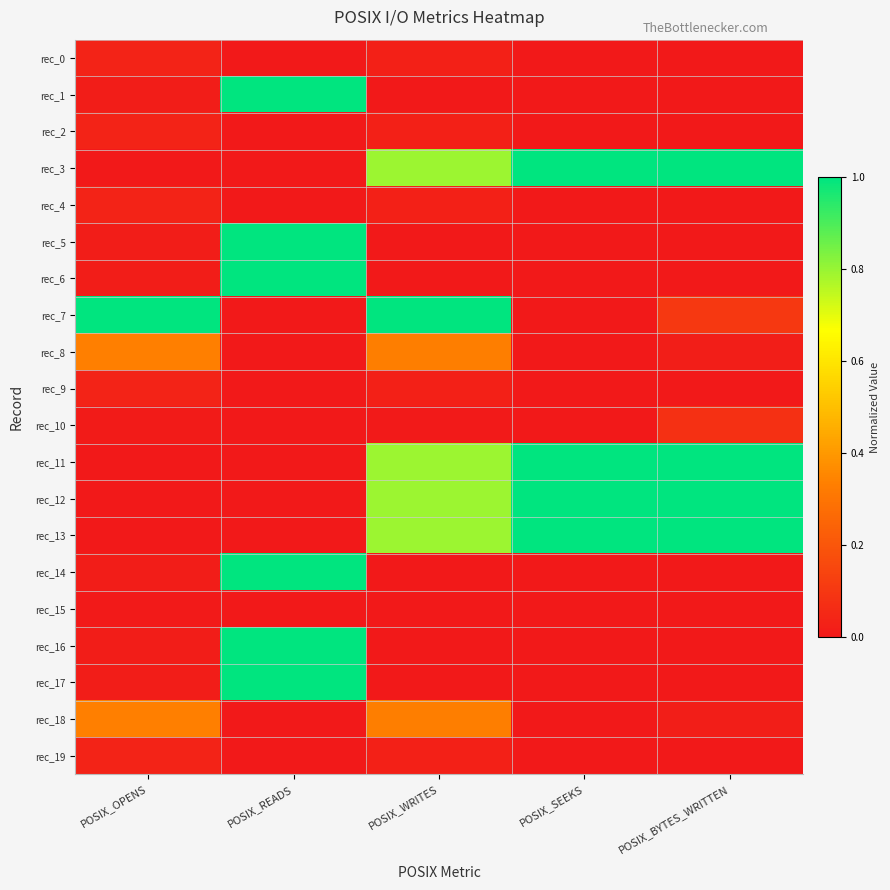

At how many categories does at least one series exceed 0?

5